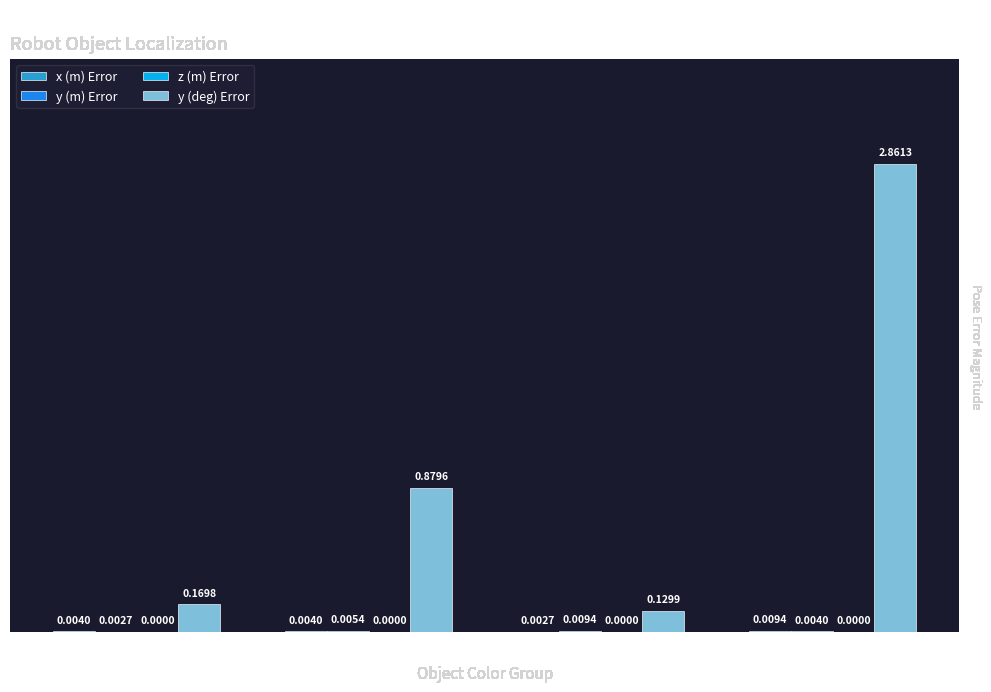

Between Blue and Green, which series saw the biggest shift?

y (deg) Error